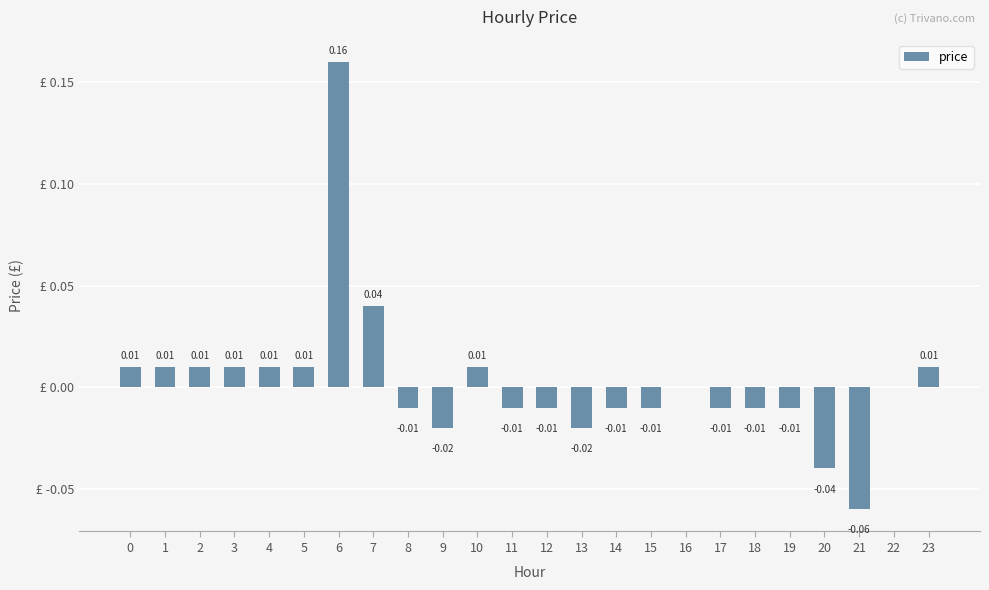

Reading left to right, transcribe all the data shown in this chart.

0.0	0.0	0.0	0.0	0.0	0.0	0.2	0.0	-0.0	-0.0	0.0	-0.0	-0.0	-0.0	-0.0	-0.0	0.0	-0.0	-0.0	-0.0	-0.0	-0.1	0.0	0.0